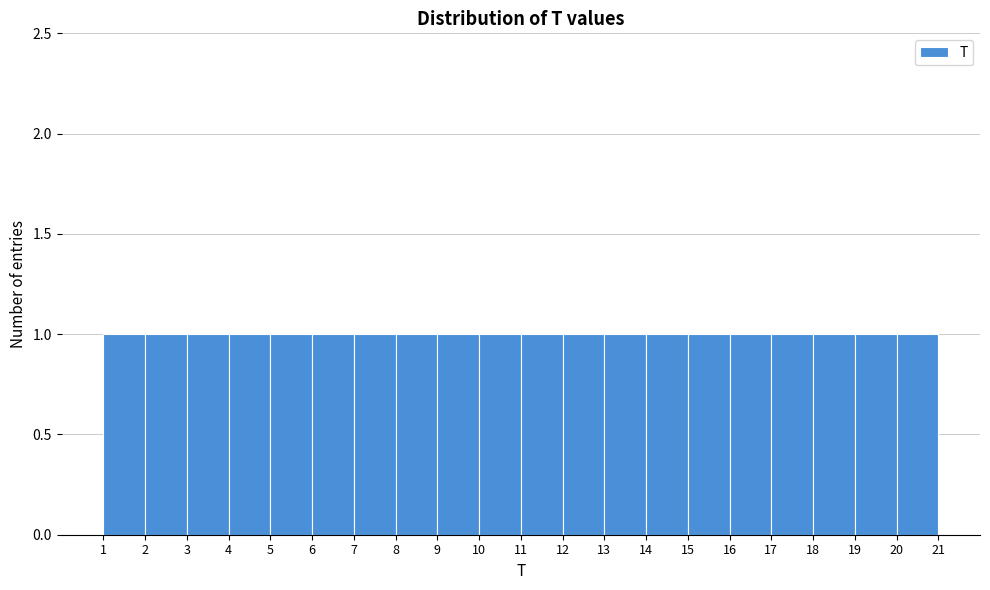

What is the height of the bar covering 12 to 13 on the x-axis? The values are not printed on the chart, so give them approximately, as read against the axis.

1